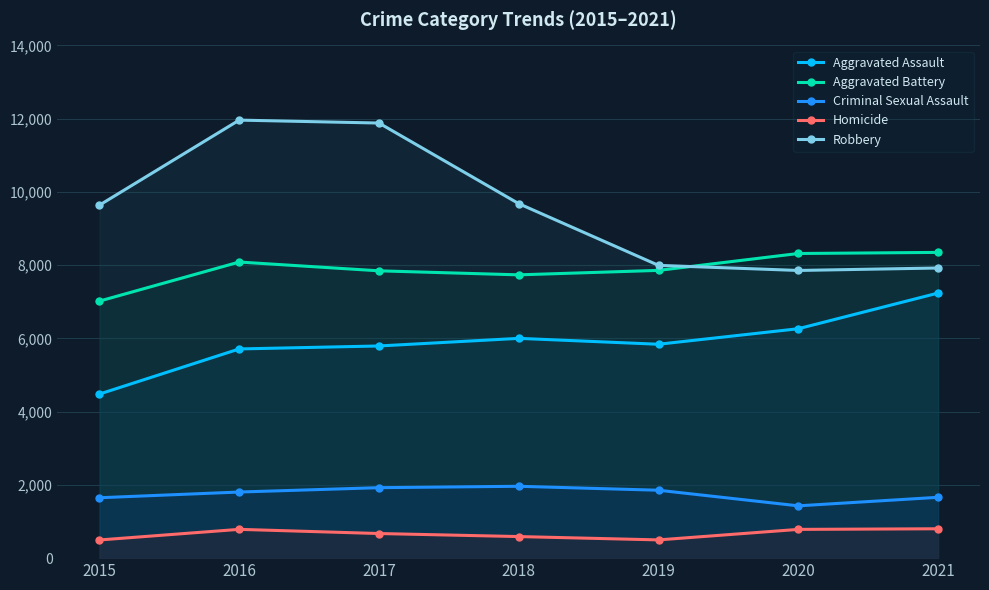

Reading right to left, what are all the values shown in this chart?

Aggravated Assault: 7238	6264	5840	6001	5793	5712	4480
Aggravated Battery: 8348	8318	7857	7735	7845	8085	7018
Criminal Sexual Assault: 1661	1428	1854	1962	1924	1805	1649
Homicide: 802	785	498	589	672	786	496
Robbery: 7922	7855	7994	9679	11880	11960	9638